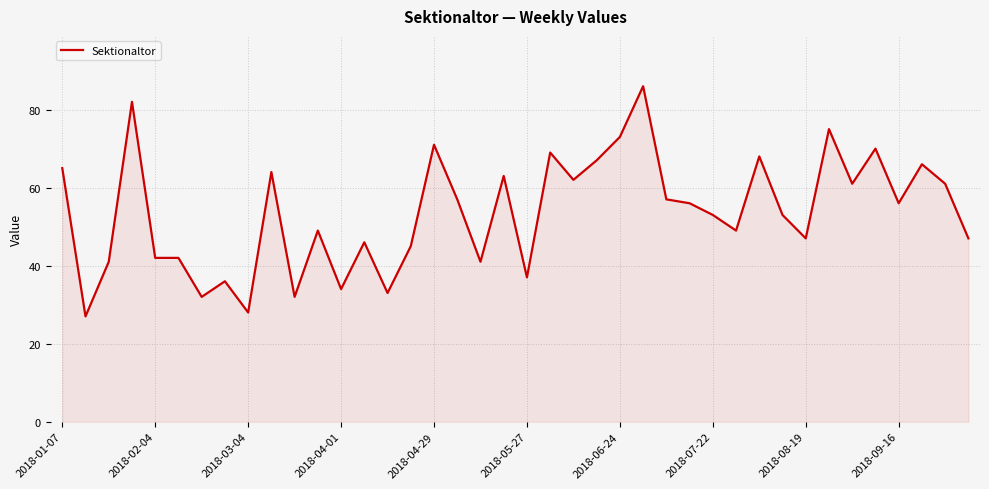

Does the chart display data point markers on the line(s)?

No